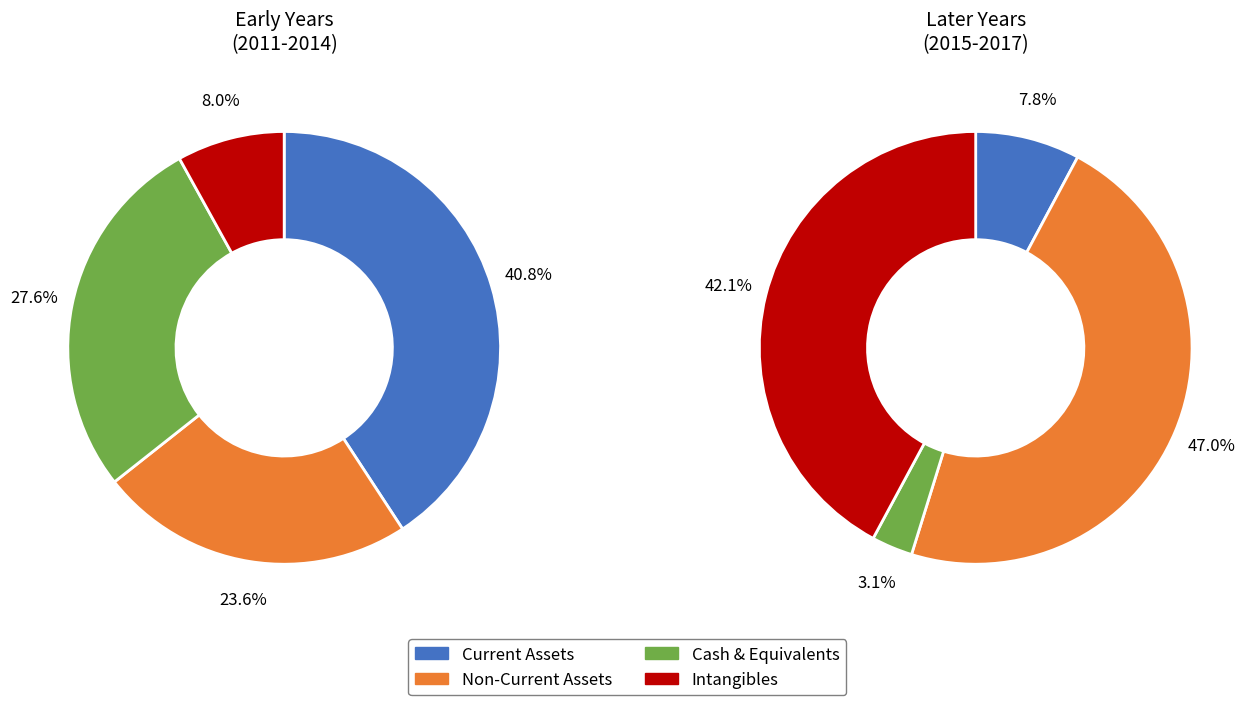

Is there any slice that represents more than half of the pie?

No